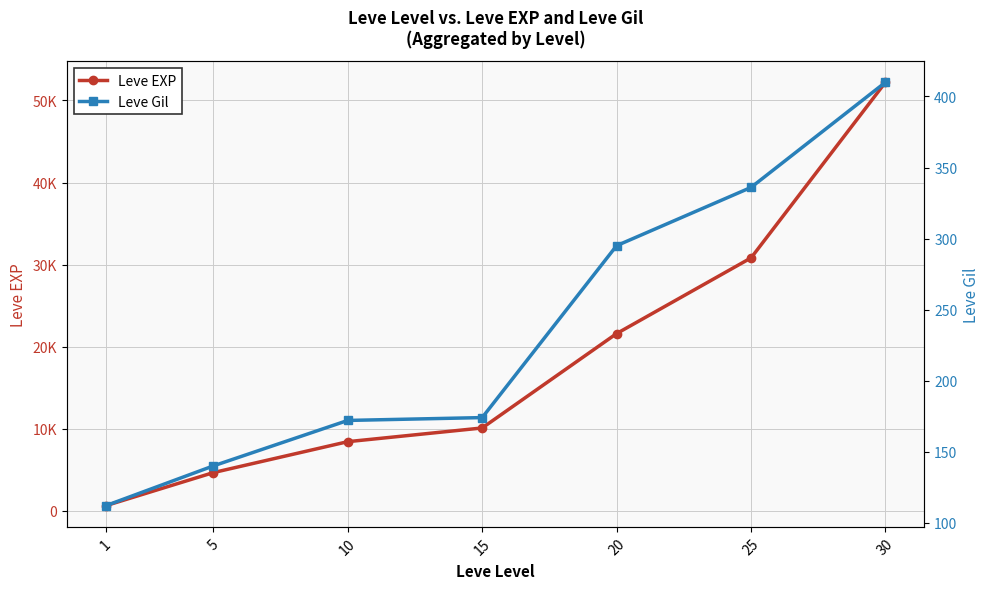

What is the highest value of the Leve EXP series?

52220